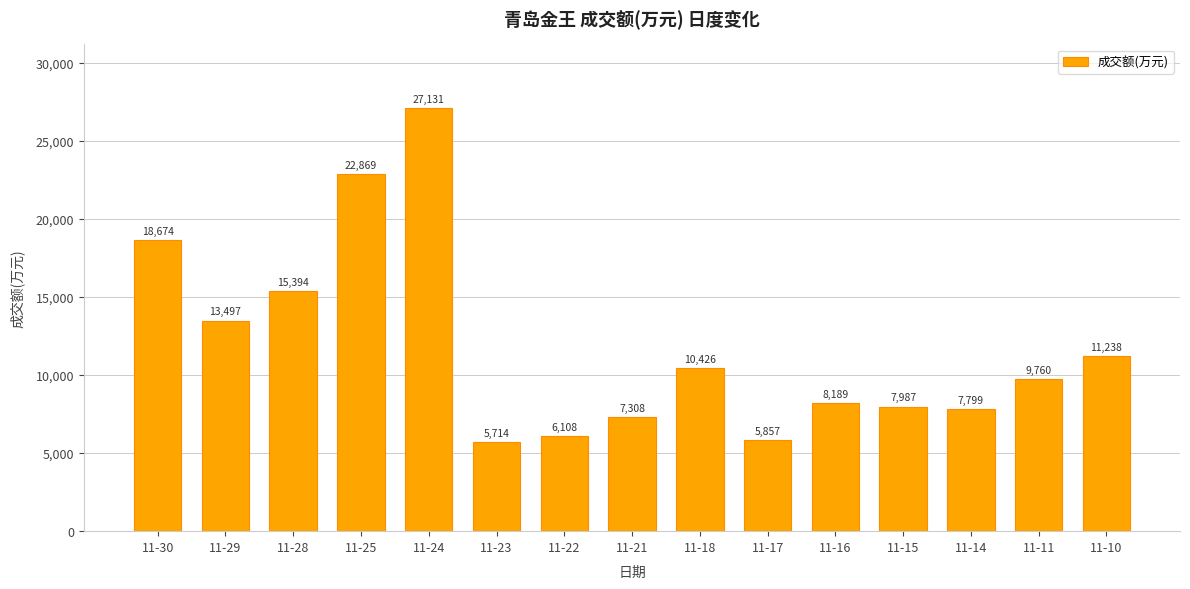

Which category has the lowest value across all series?

11-23